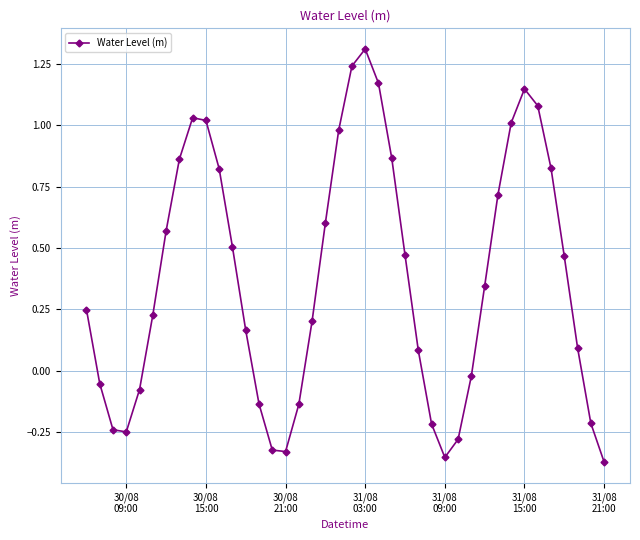

What is the greatest value displayed?

1.3